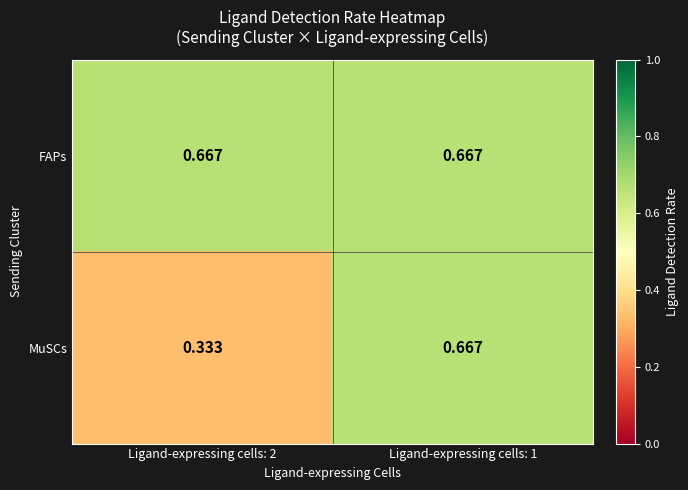

Which series changed the most between Ligand-expressing cells: 2 and Ligand-expressing cells: 1?

MuSCs